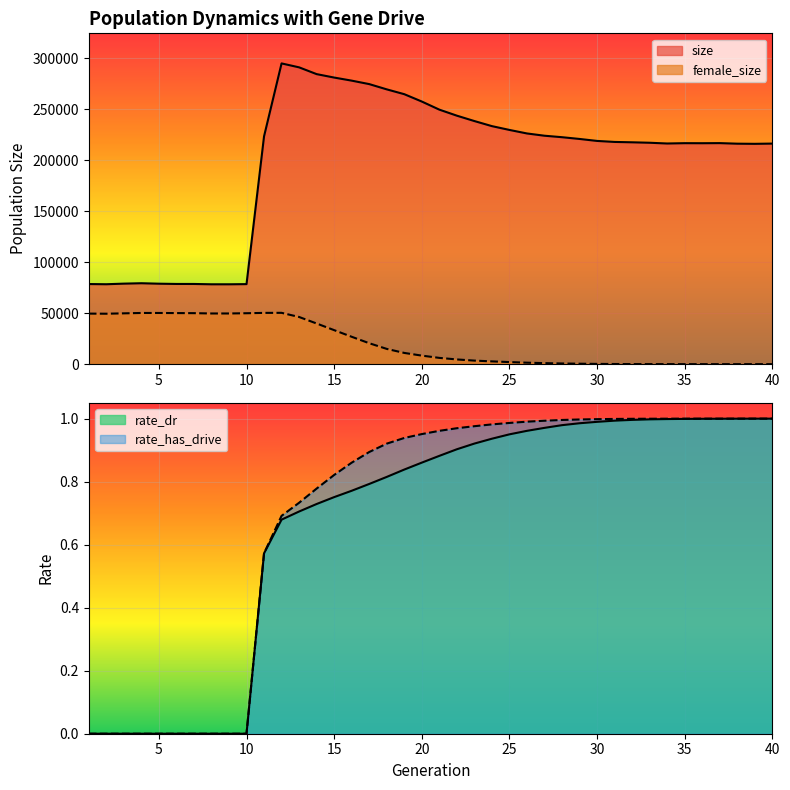

Which series changed the most between 31 and 39?

size